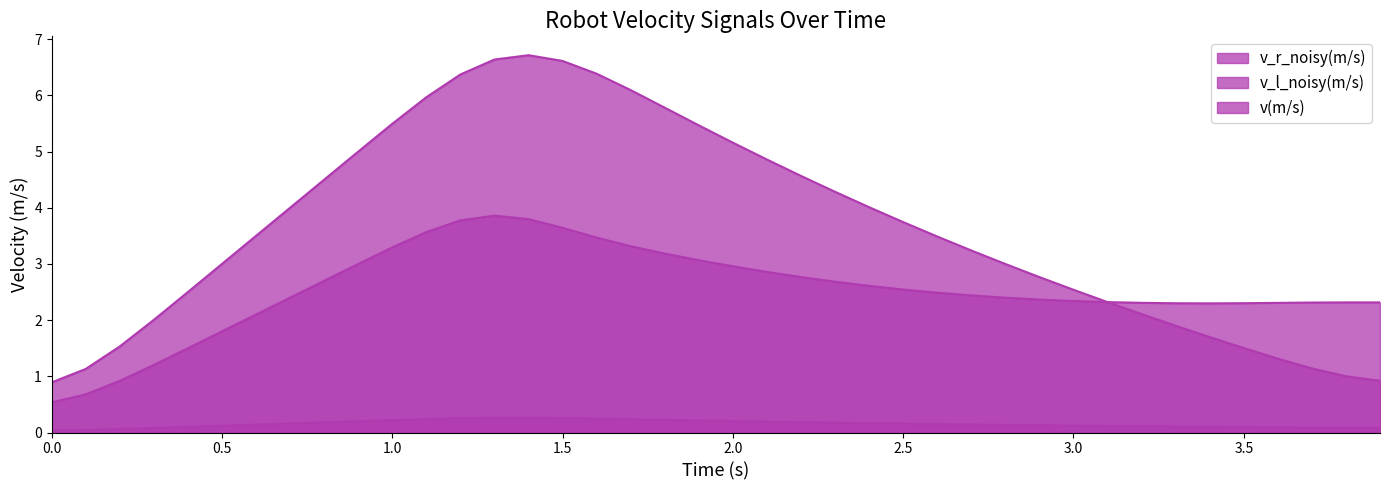

What is the sum of all v_l_noisy(m/s) values?

101.0